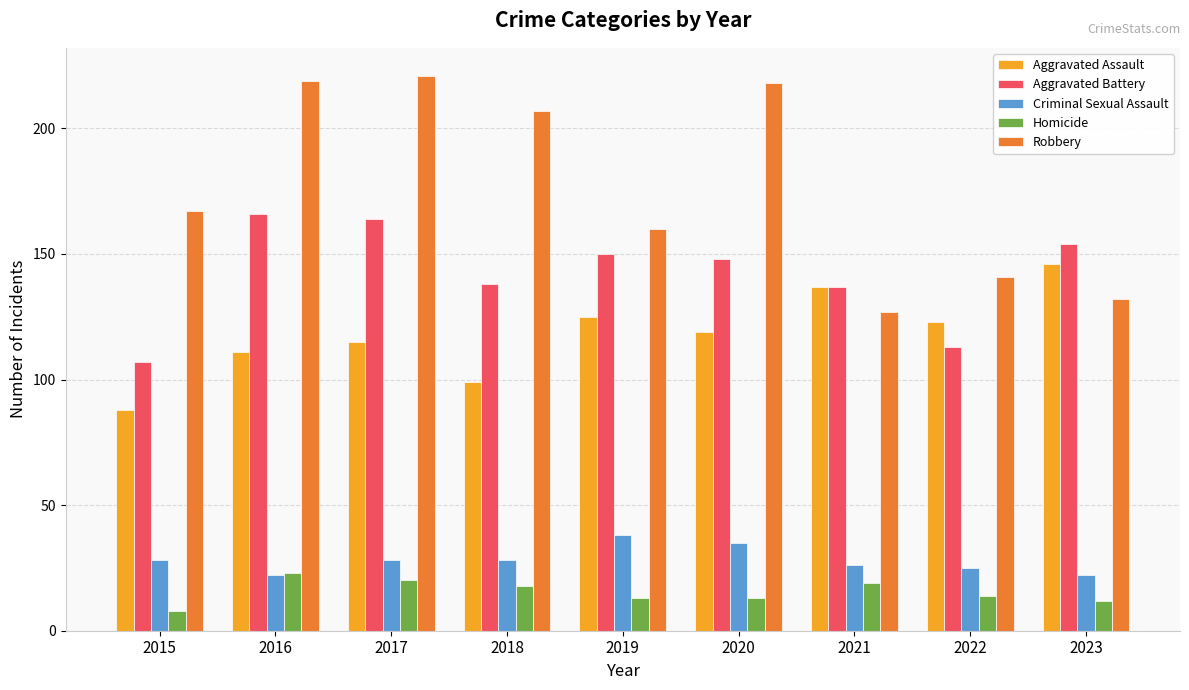

Reading right to left, extract all data points from this chart.

Aggravated Assault: 2023=146	2022=123	2021=137	2020=119	2019=125	2018=99	2017=115	2016=111	2015=88
Aggravated Battery: 2023=154	2022=113	2021=137	2020=148	2019=150	2018=138	2017=164	2016=166	2015=107
Criminal Sexual Assault: 2023=22	2022=25	2021=26	2020=35	2019=38	2018=28	2017=28	2016=22	2015=28
Homicide: 2023=12	2022=14	2021=19	2020=13	2019=13	2018=18	2017=20	2016=23	2015=8
Robbery: 2023=132	2022=141	2021=127	2020=218	2019=160	2018=207	2017=221	2016=219	2015=167